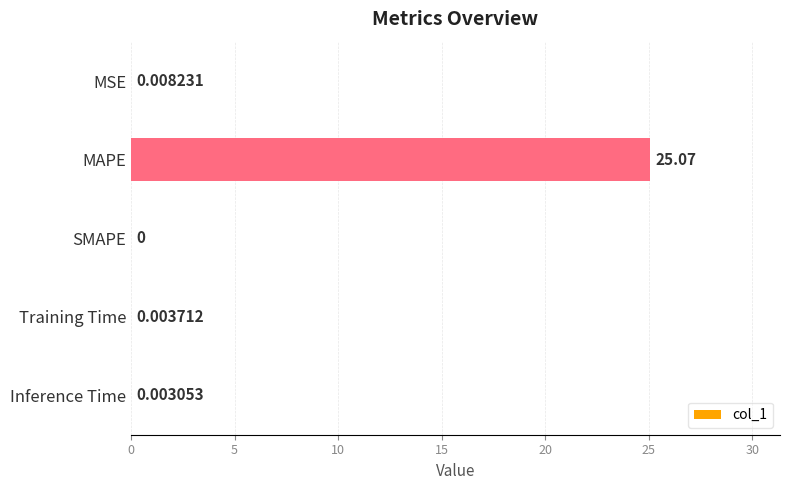

Which has a higher value, Training Time or Inference Time?

Training Time